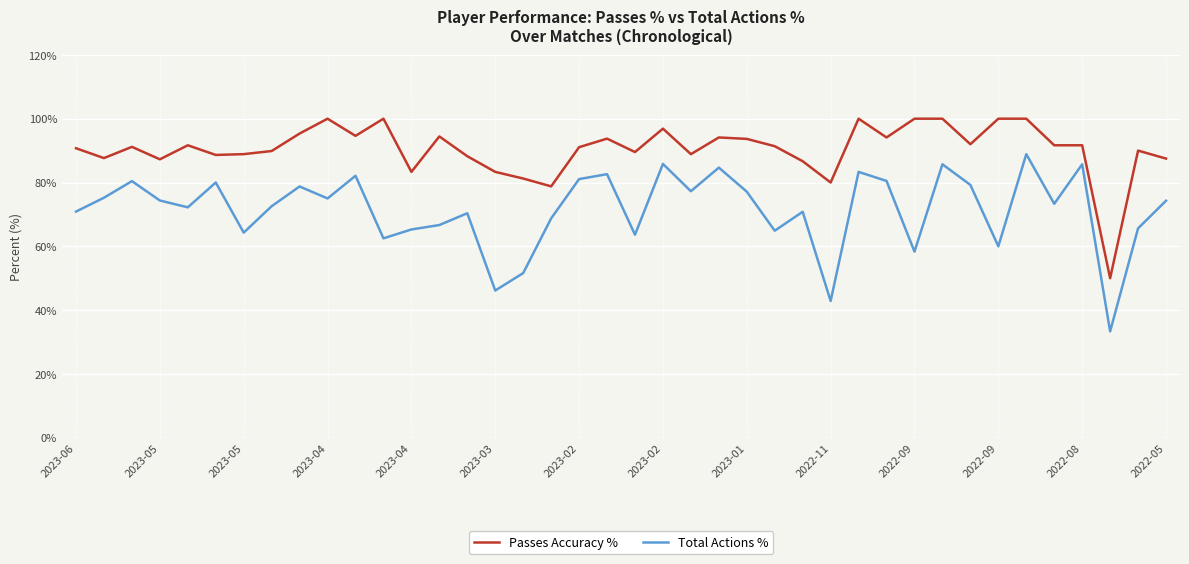

Which series has the widest spread of values?

Total Actions %